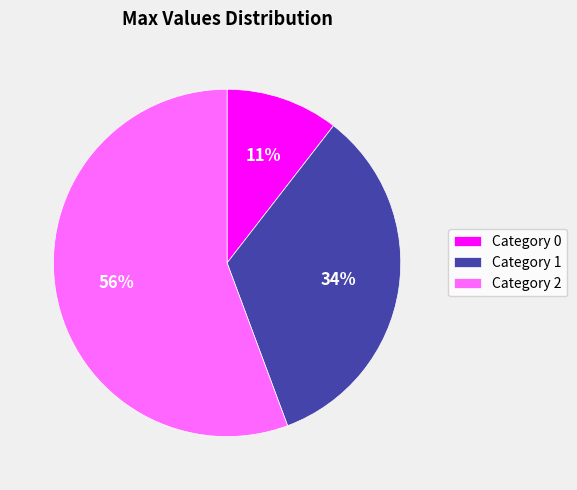

To the nearest percent, what is the difference between the Category 2 and Category 1 slice percentages?

22%